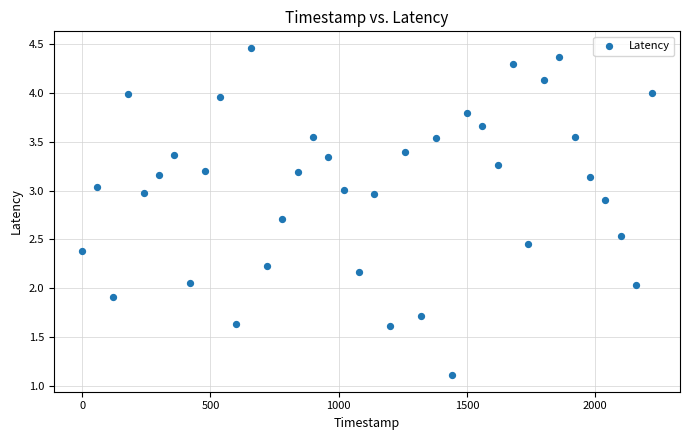

What is the range of X values (max minus min)?

2220.0